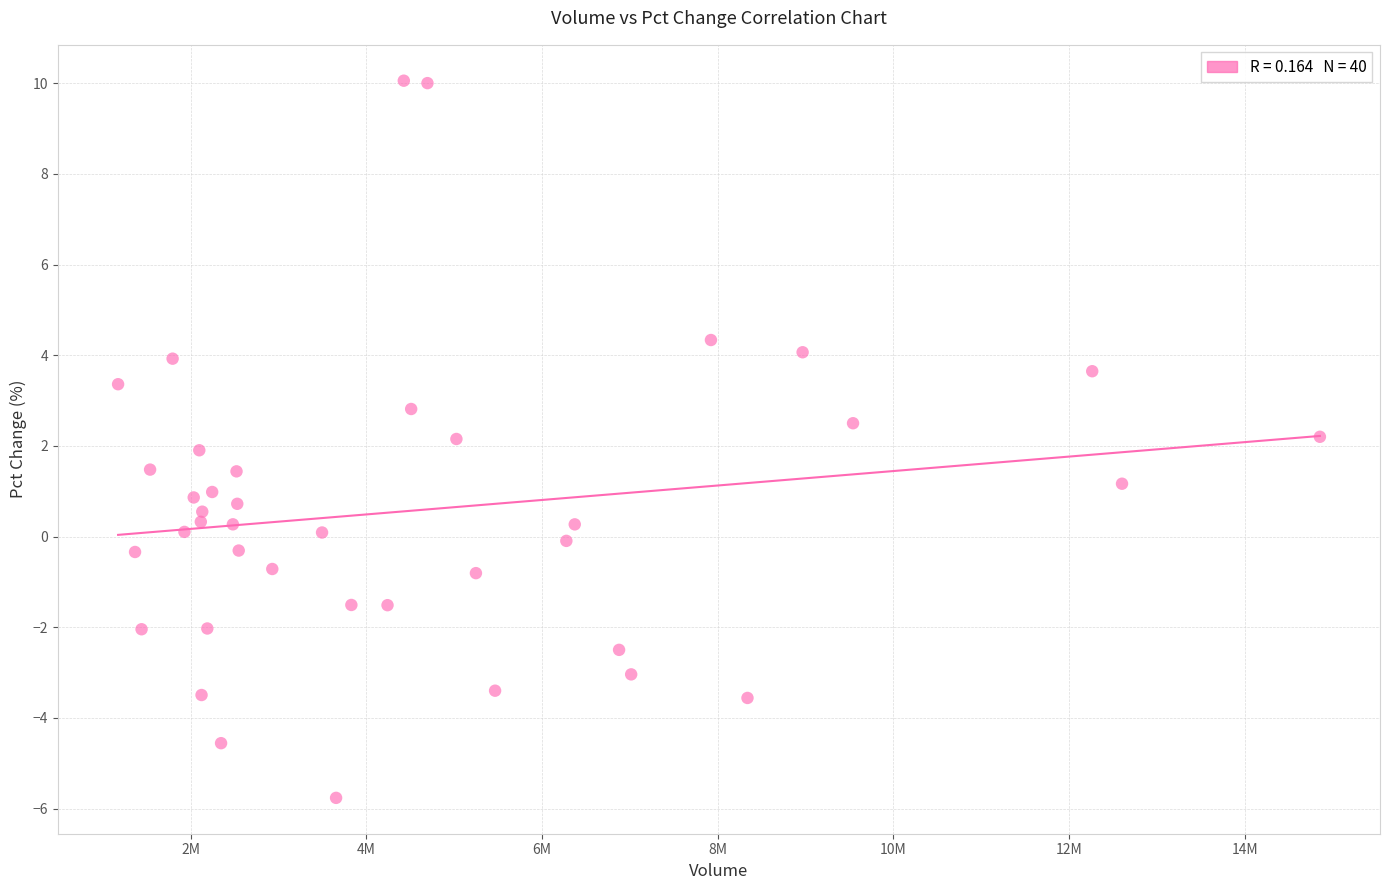

What is the range of X values (max minus min)?

13681143.0